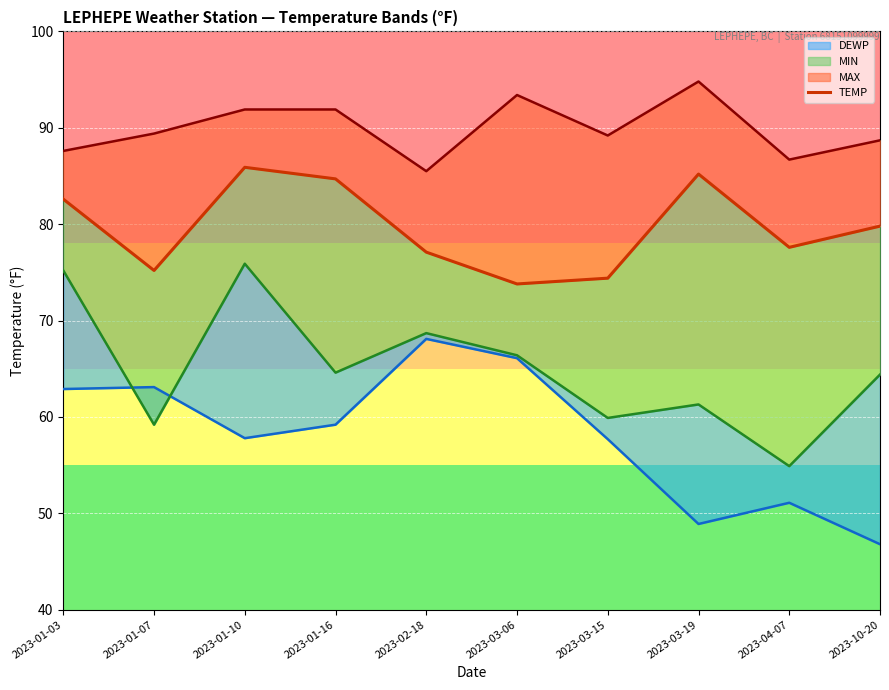

What is the label of the 1st point from the left?

2023-01-03